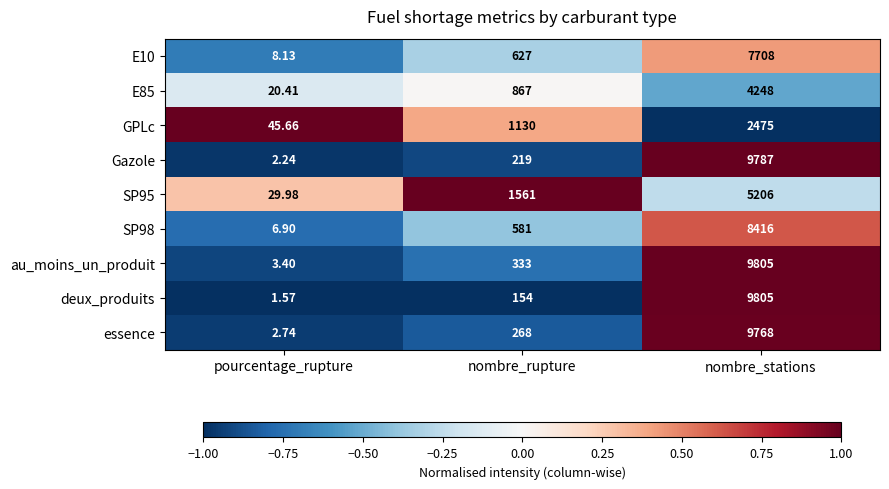

Which label corresponds to the largest value in the chart?

nombre_stations